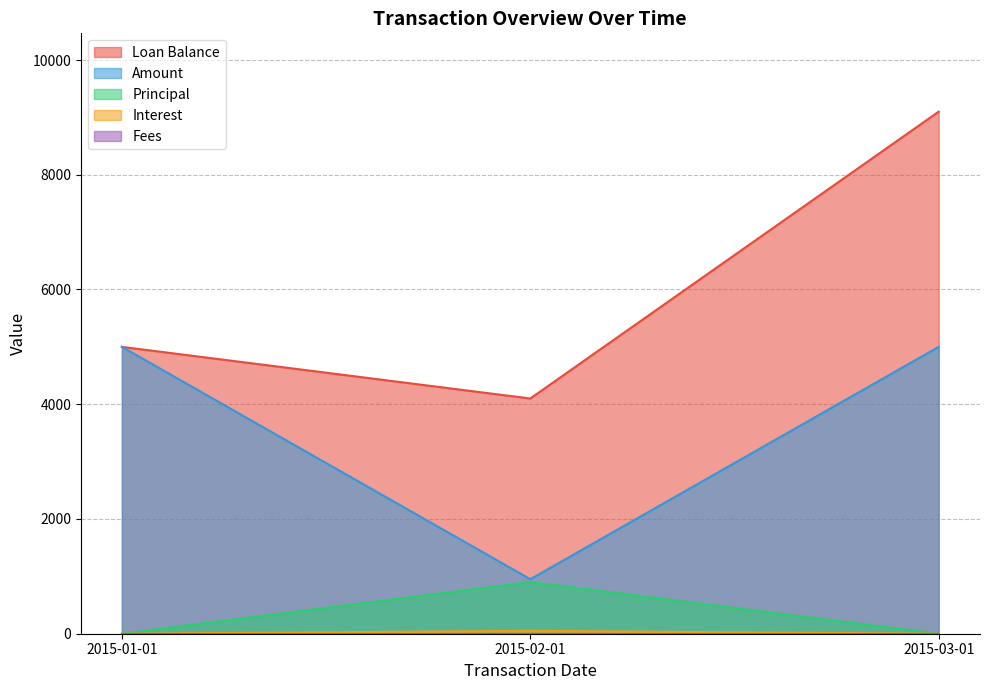

What is the spread (max minus min) of values at 2015-01-01?

5000